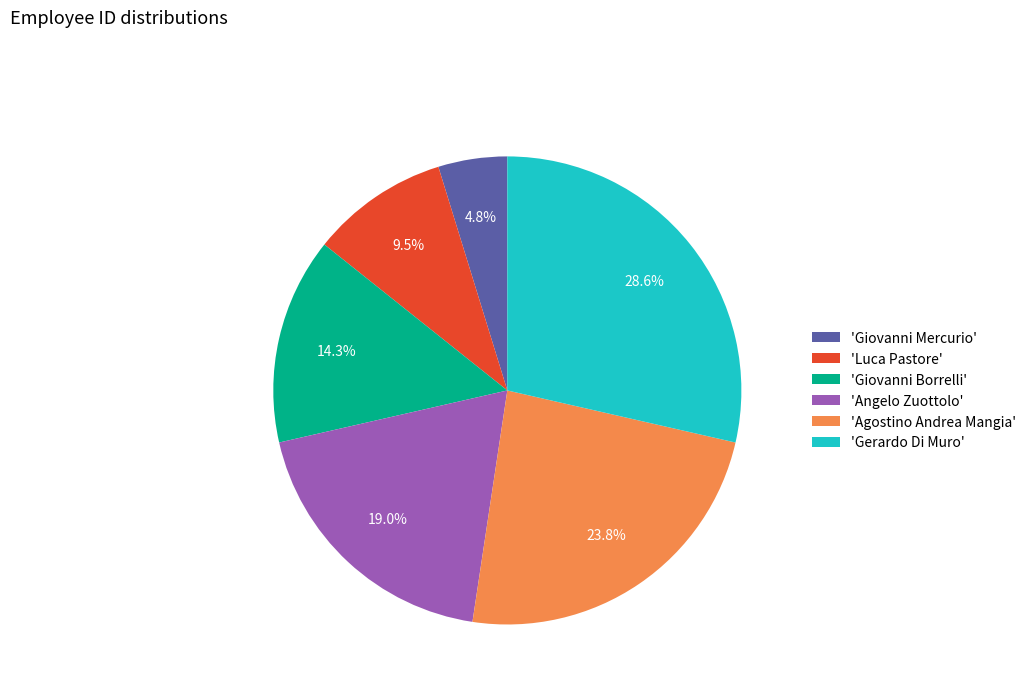

To the nearest percent, what is the difference between the largest and smallest slice percentages?

24%